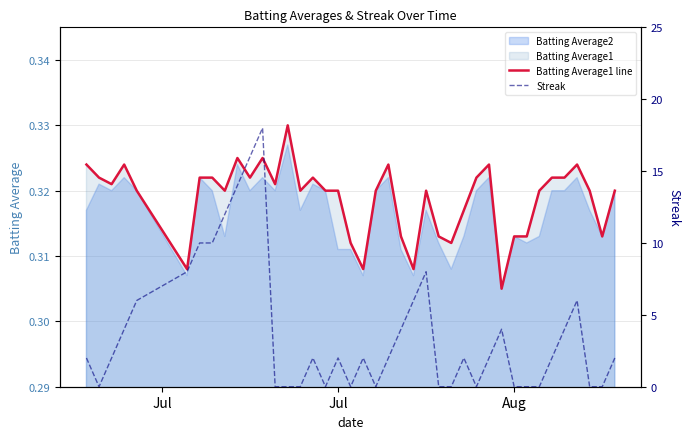

Between which two adjacent categories do Batting Average1 line and Streak first intersect?

Jul and Jul